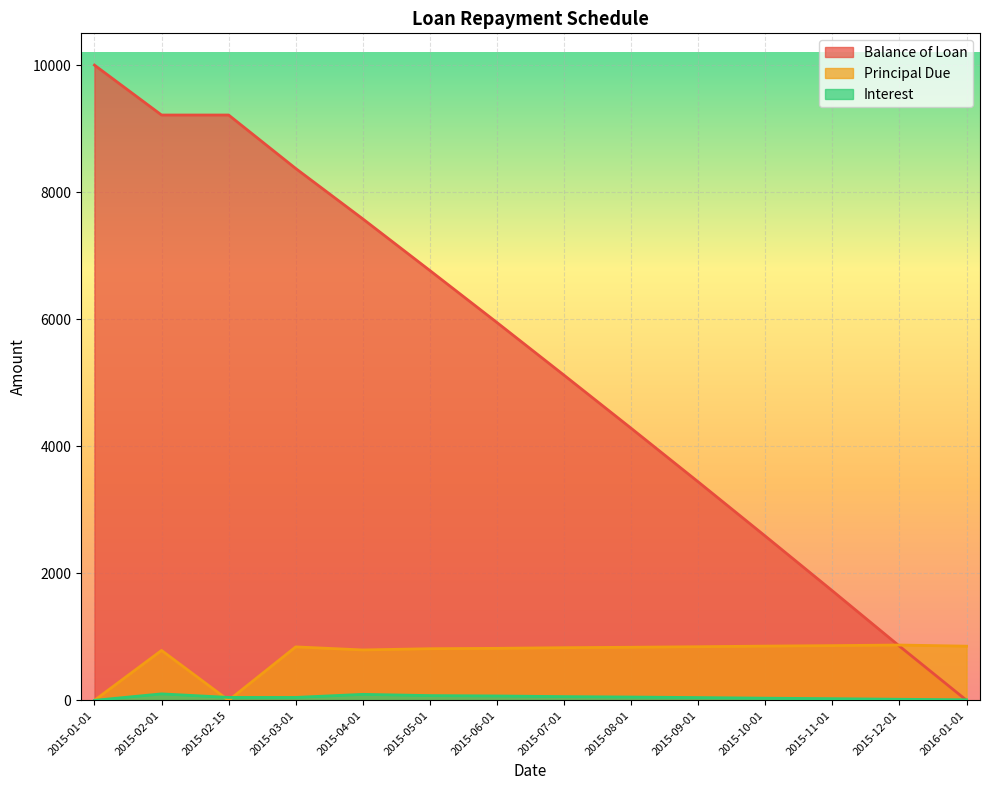

Where is the first local maximum for Principal Due?

2015-02-01